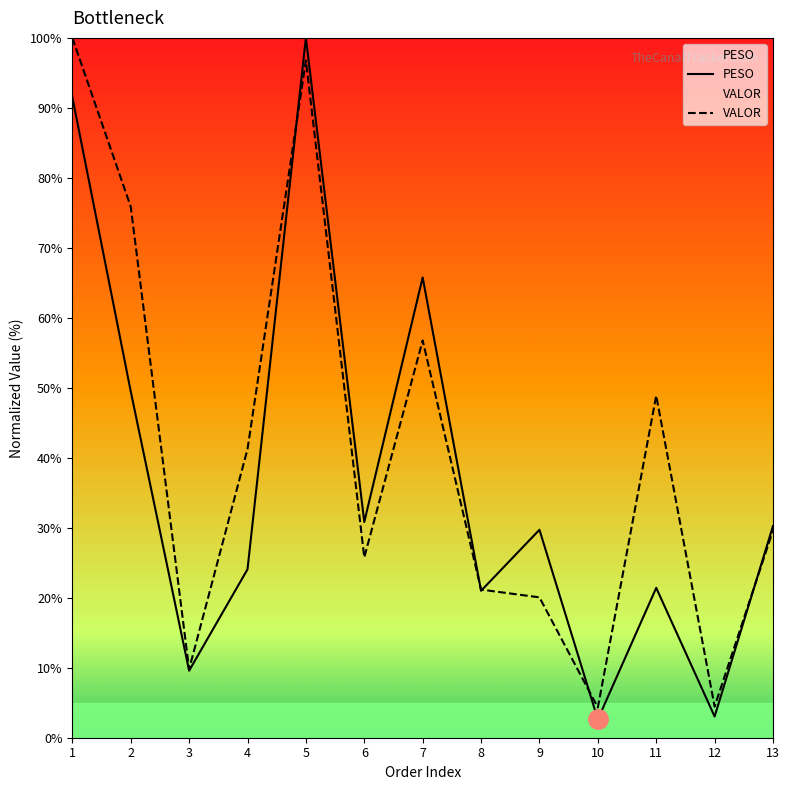

Reading left to right, transcribe all the data shown in this chart.

PESO: 1=91.5	2=49.5	3=9.6	4=24.1	5=100.0	6=30.8	7=65.8	8=21.0	9=29.7	10=2.6	11=21.4	12=3.0	13=30.3
VALOR: 1=100.0	2=75.9	3=9.8	4=41.2	5=96.8	6=25.8	7=56.8	8=21.2	9=20.1	10=4.3	11=48.9	12=4.4	13=29.6